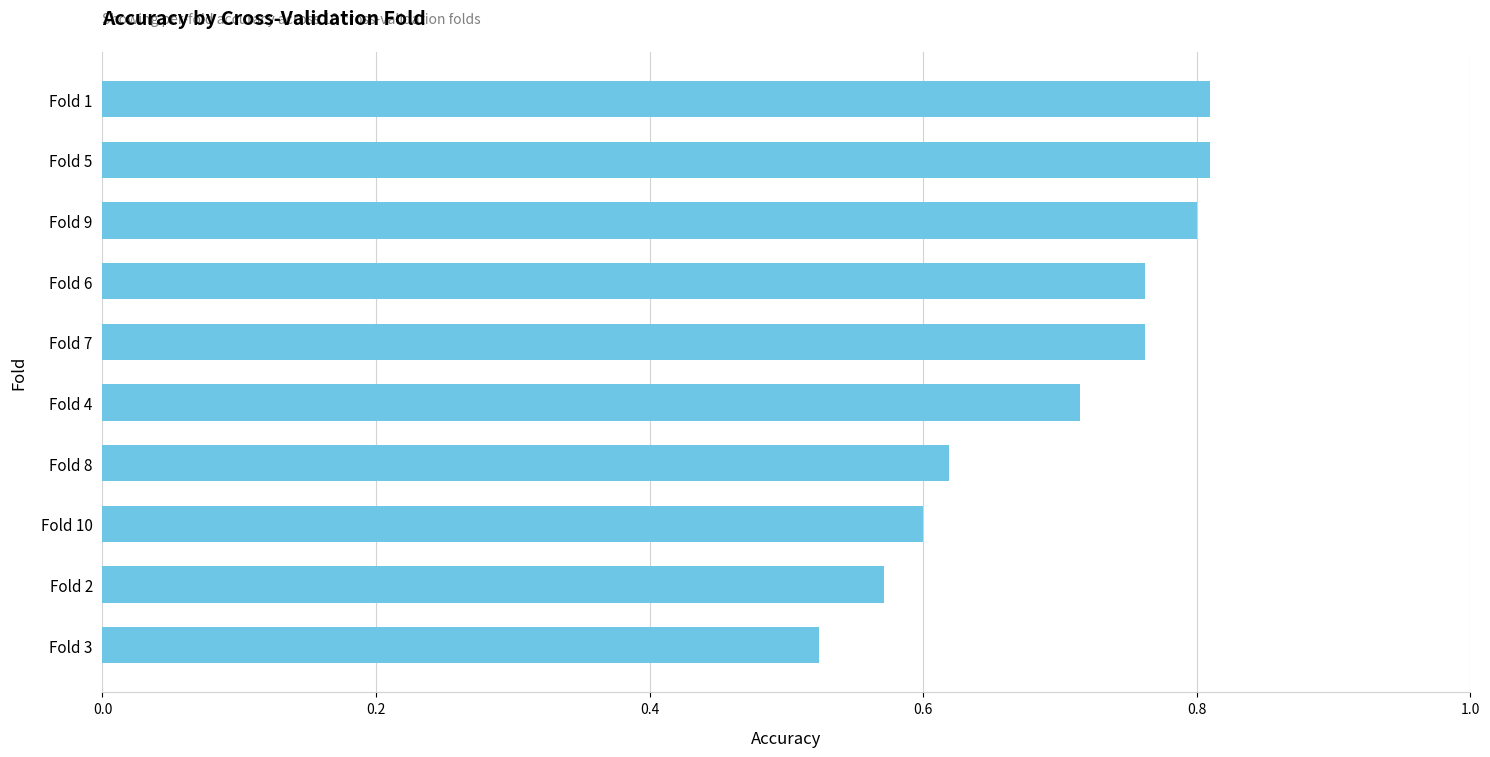

What is the difference between the maximum and minimum values?

0.3